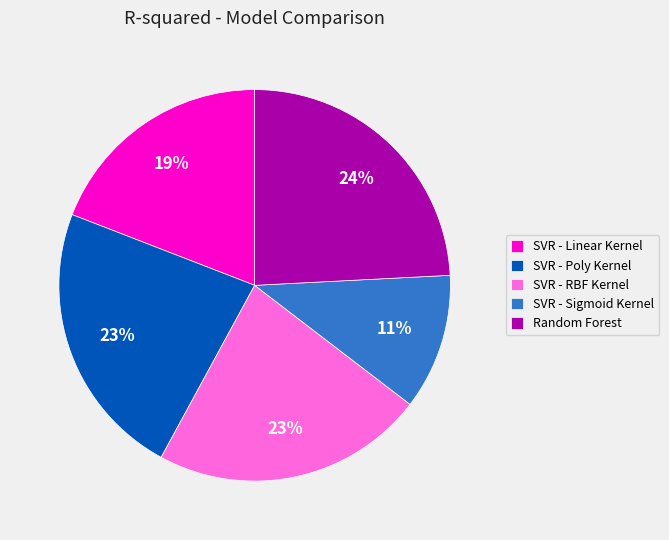

Combined, do SVR - Sigmoid Kernel and SVR - Linear Kernel account for over 50%?

No